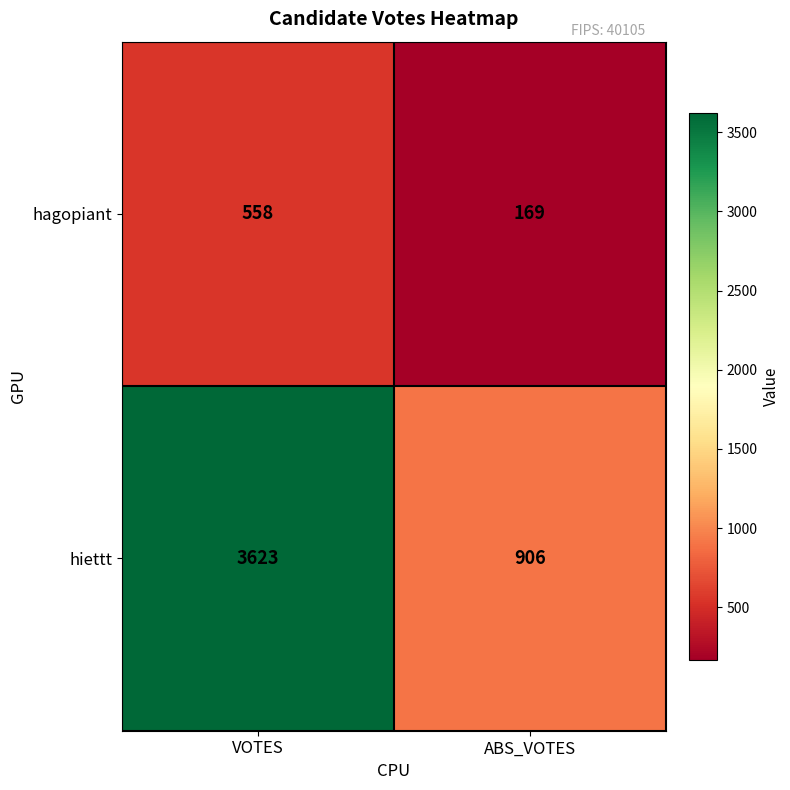

How many distinct data groups are displayed?

2